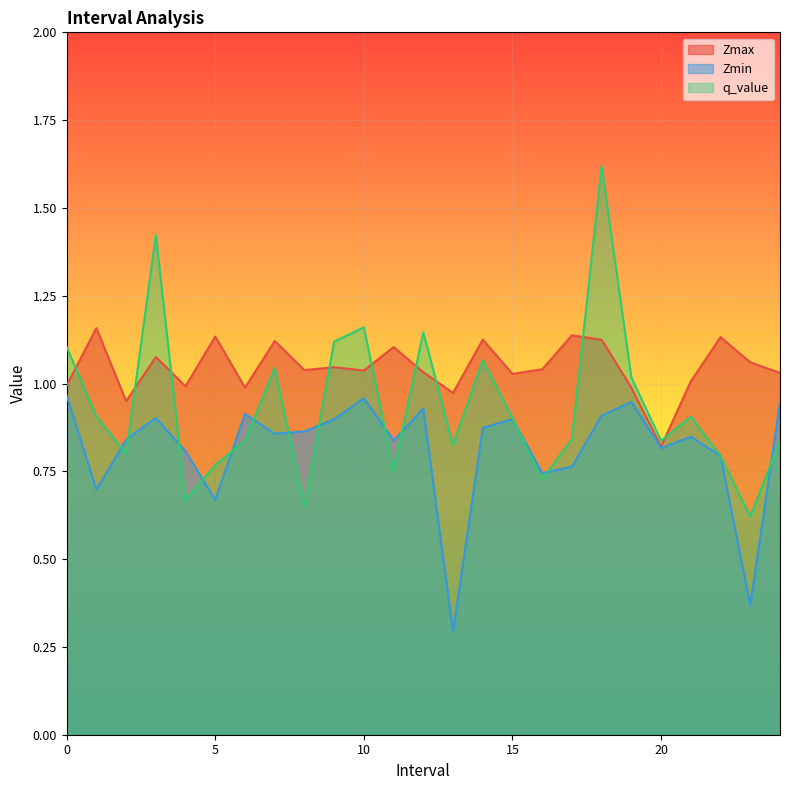

In q_value, how many points are lower than both neighbors (excluding endpoints)?

8